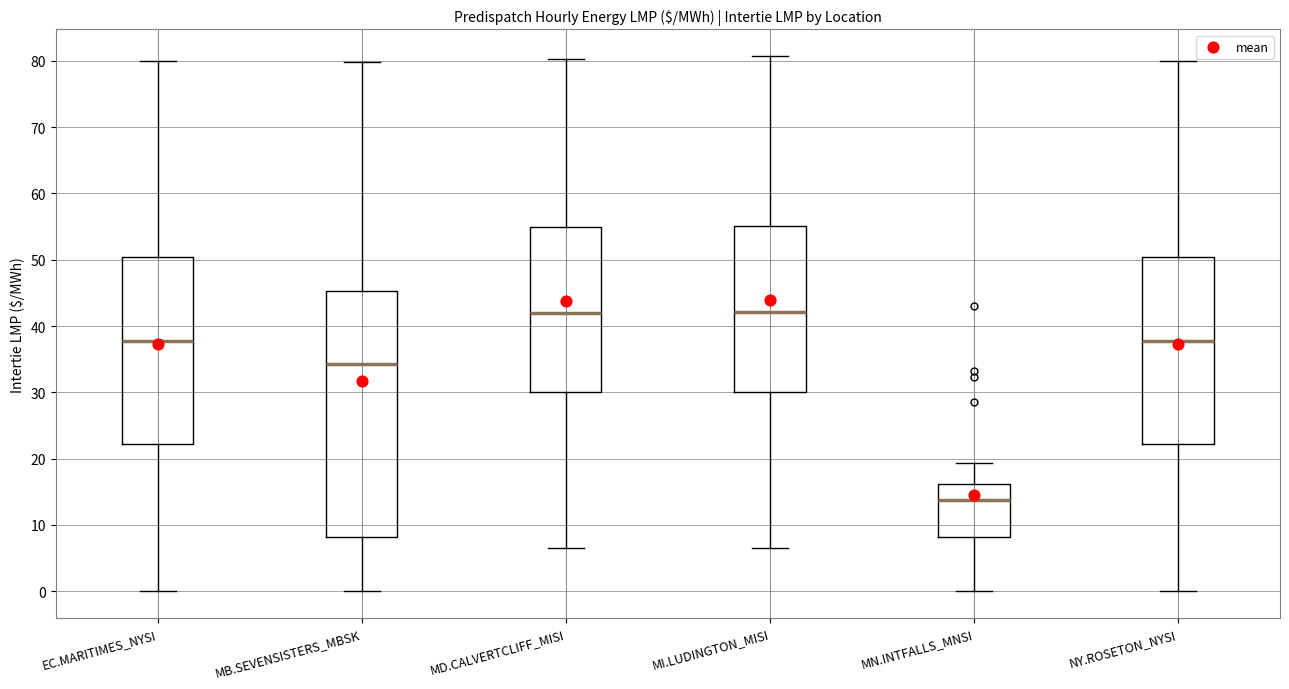

Which box is the tallest, from its lower edge to its upper edge?

MB.SEVENSISTERS_MBSK